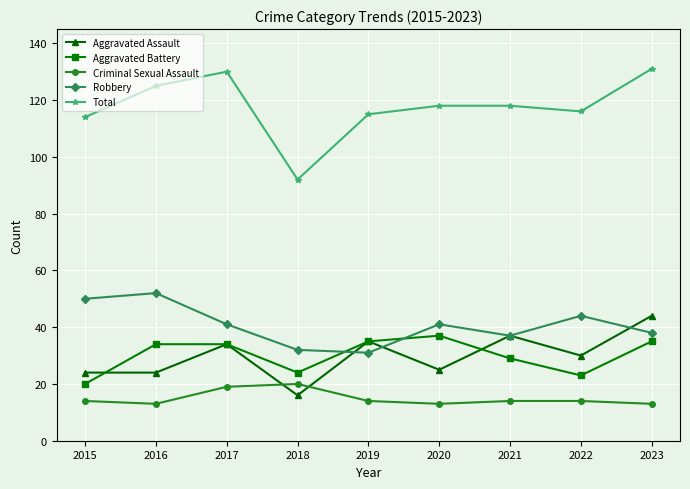

List the series in order of their peak value, lowest first.

Criminal Sexual Assault, Aggravated Battery, Aggravated Assault, Robbery, Total